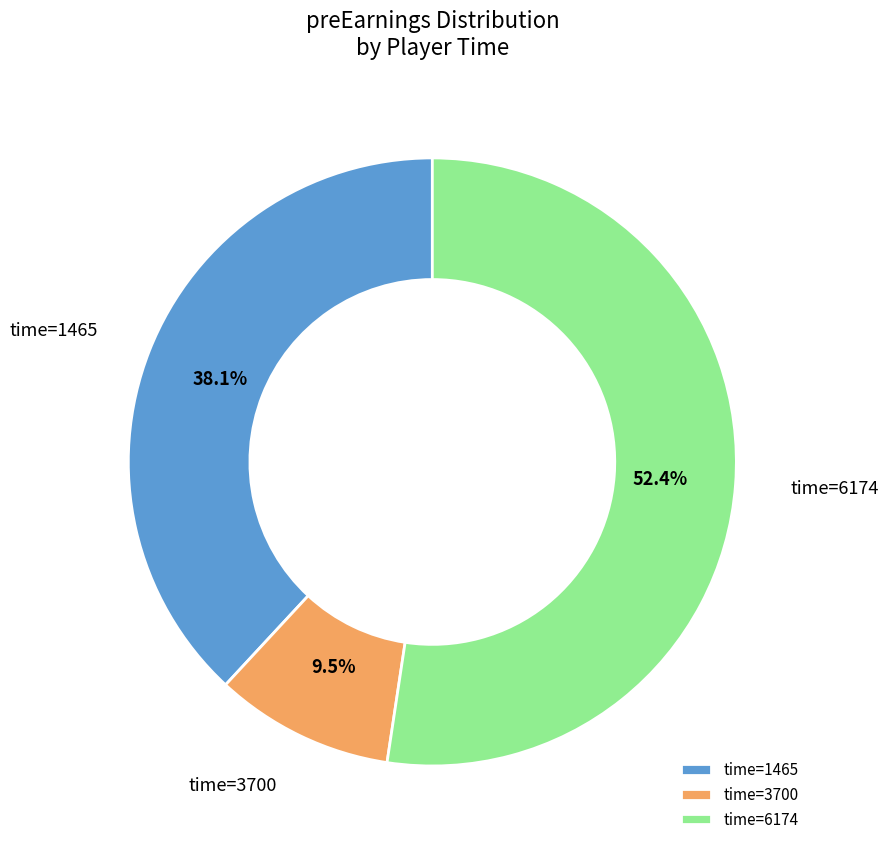

Between time=6174 and time=3700, which is larger?

time=6174